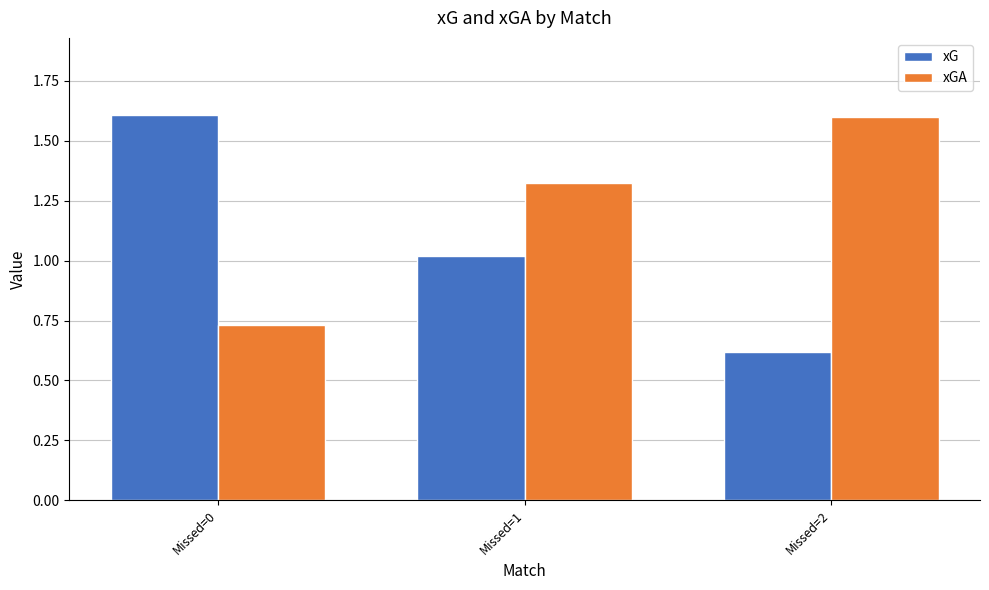

What is the difference between the highest and lowest values at Missed=0?

0.9